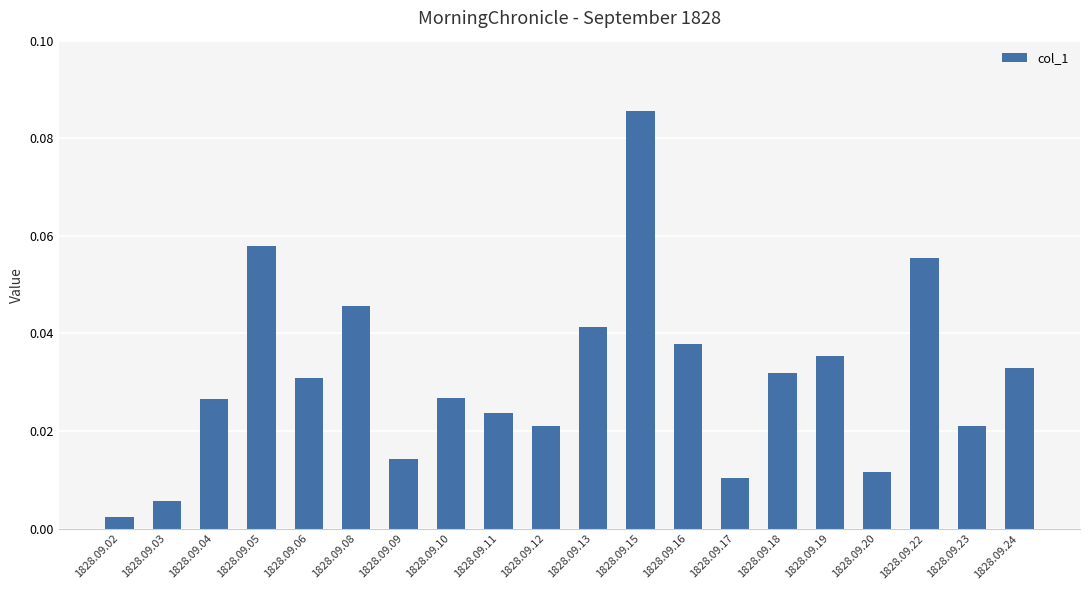

At which category does the chart reach its minimum across all series?

1828.09.02